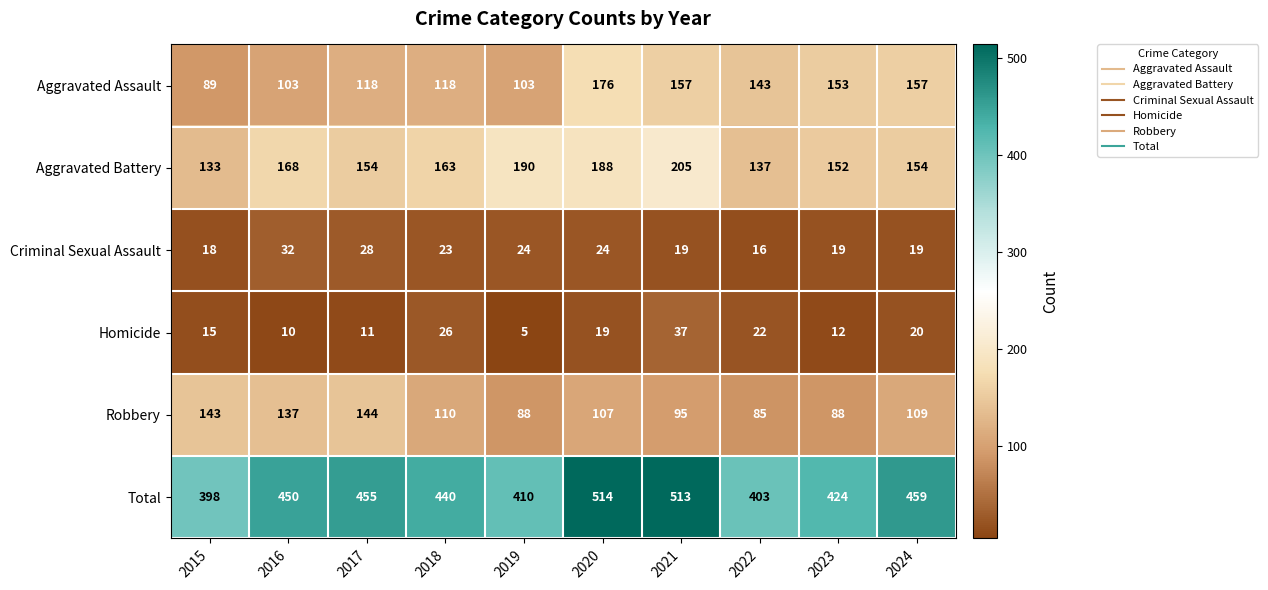

The value of Robbery at 2020 is 179. True or false?

False